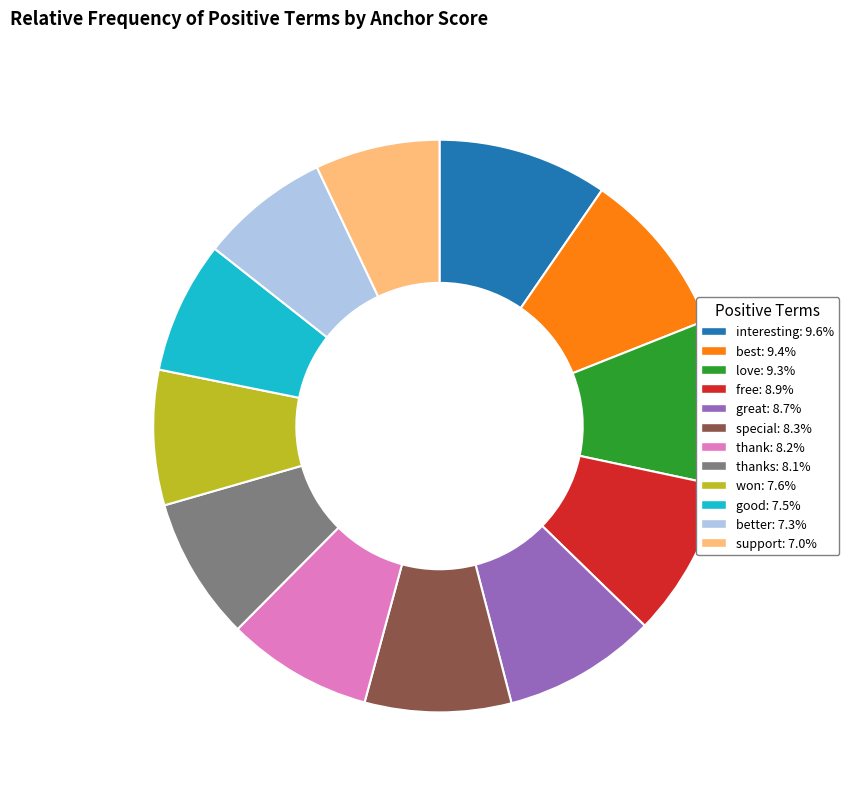

Count the number of slices in the pie.

12